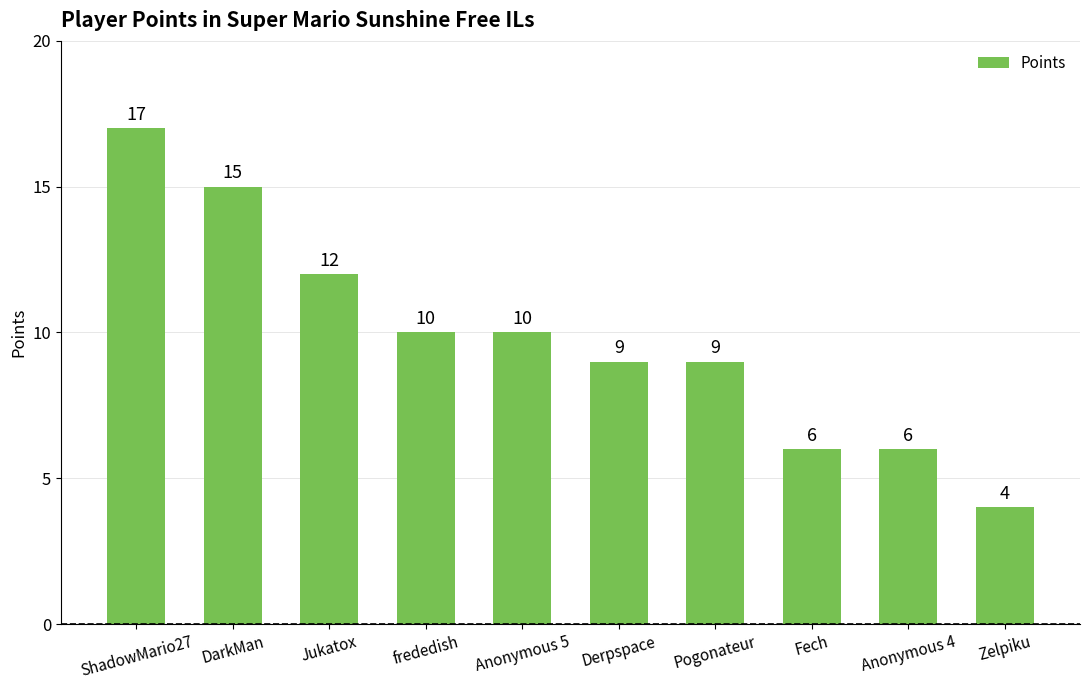

Which has a higher value, Anonymous 4 or Jukatox?

Jukatox